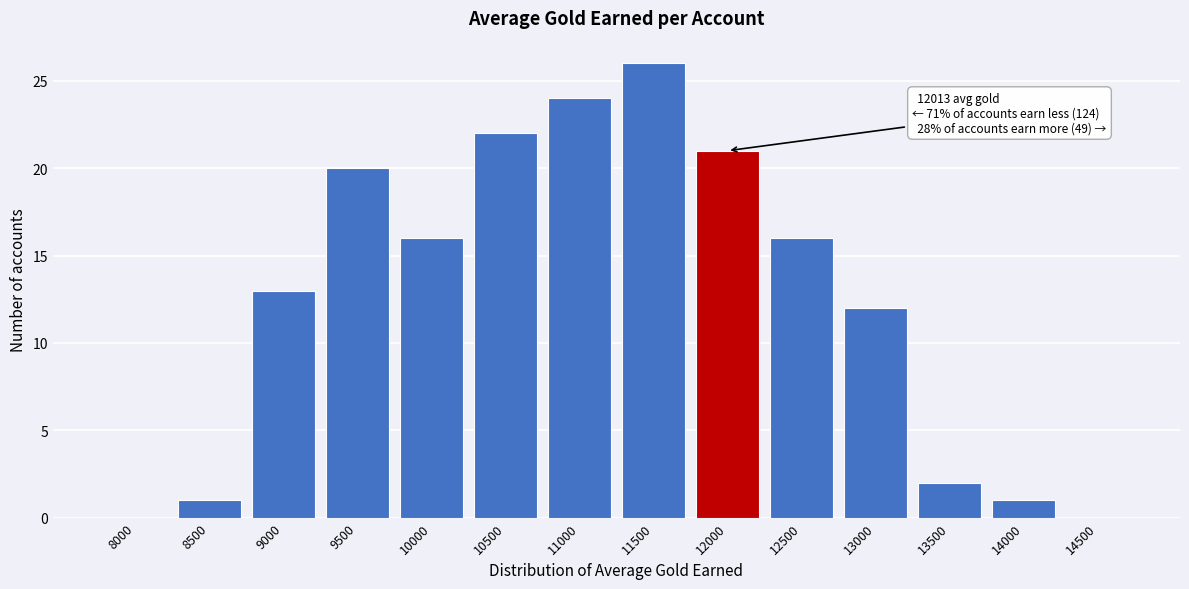

Reading right to left, extract all data points from this chart.

14500=0	14000=1	13500=2	13000=12	12500=16	12000=21	11500=26	11000=24	10500=22	10000=16	9500=20	9000=13	8500=1	8000=0